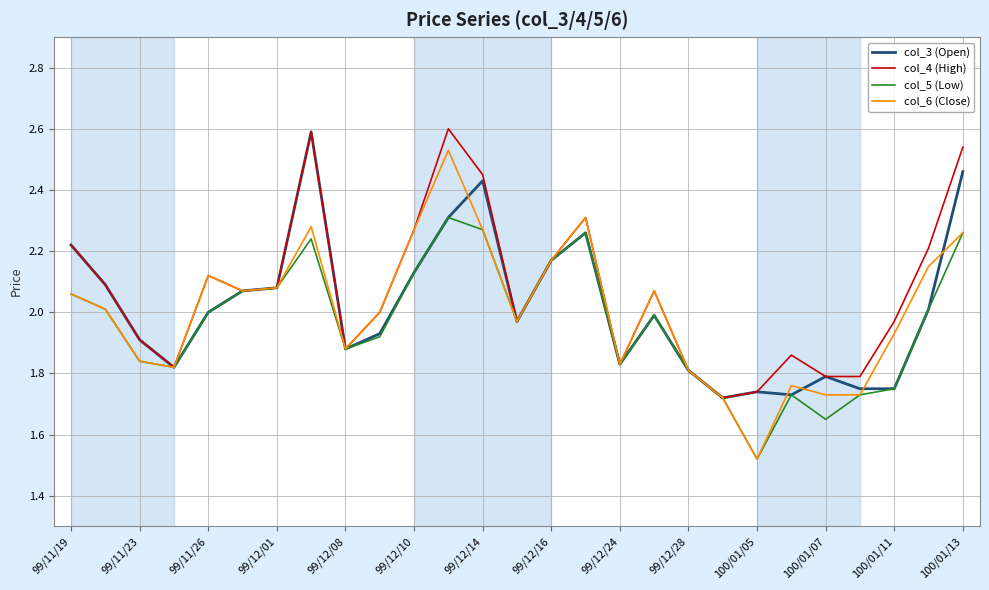

What is the maximum value shown in the chart?

2.6